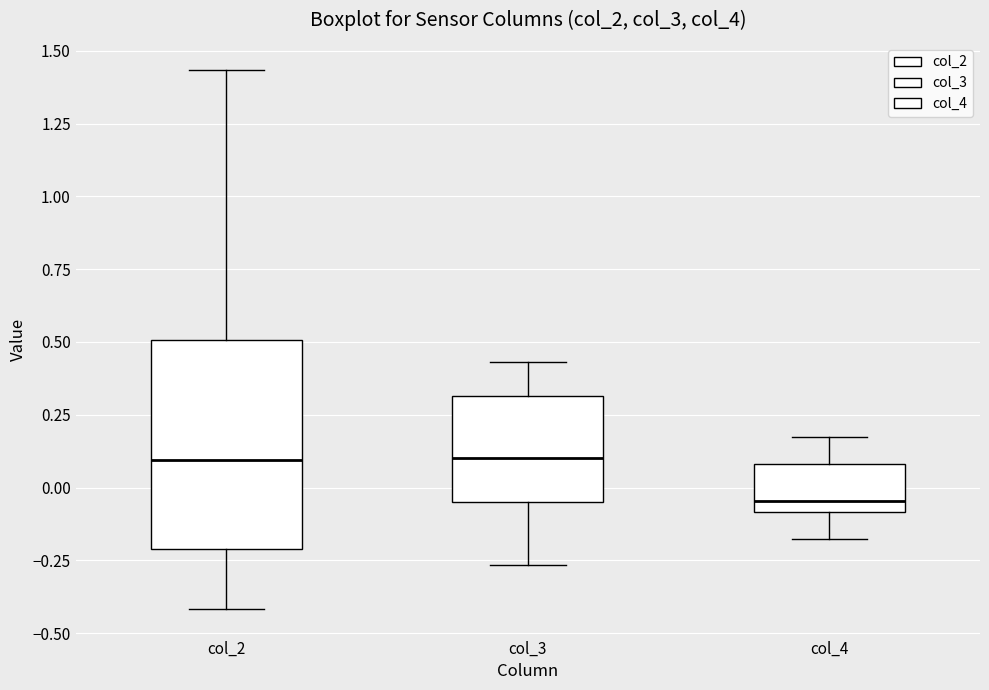

Comparing the boxes themselves (not the whiskers), which one is the tallest?

col_2